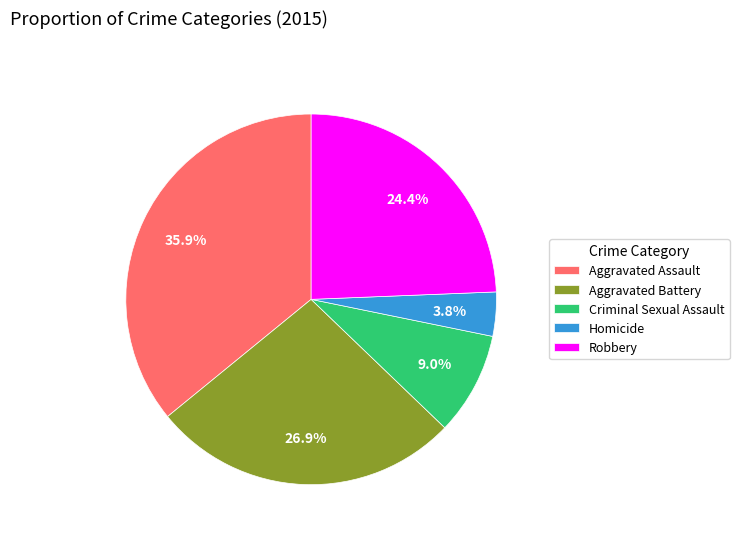

What percentage is the Homicide slice, to the nearest percent?

4%